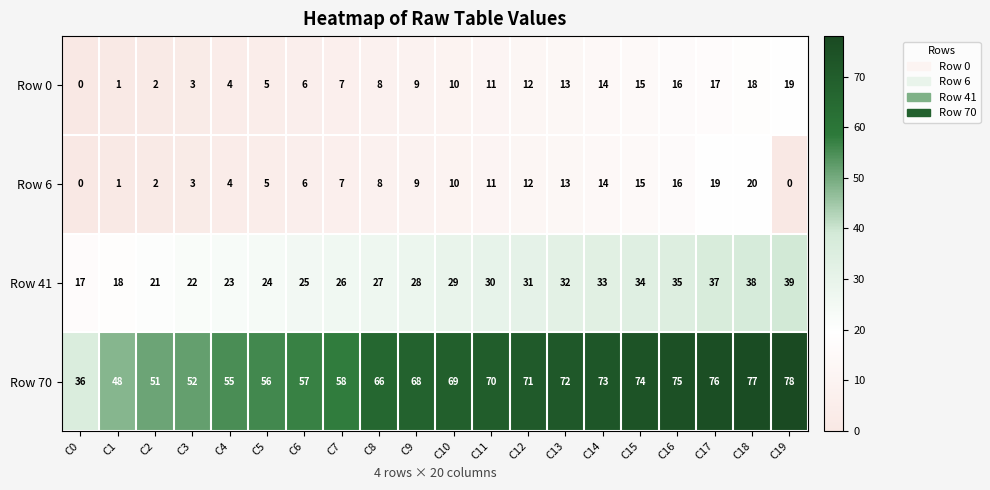

At which category is the sum across all series the highest?

C18